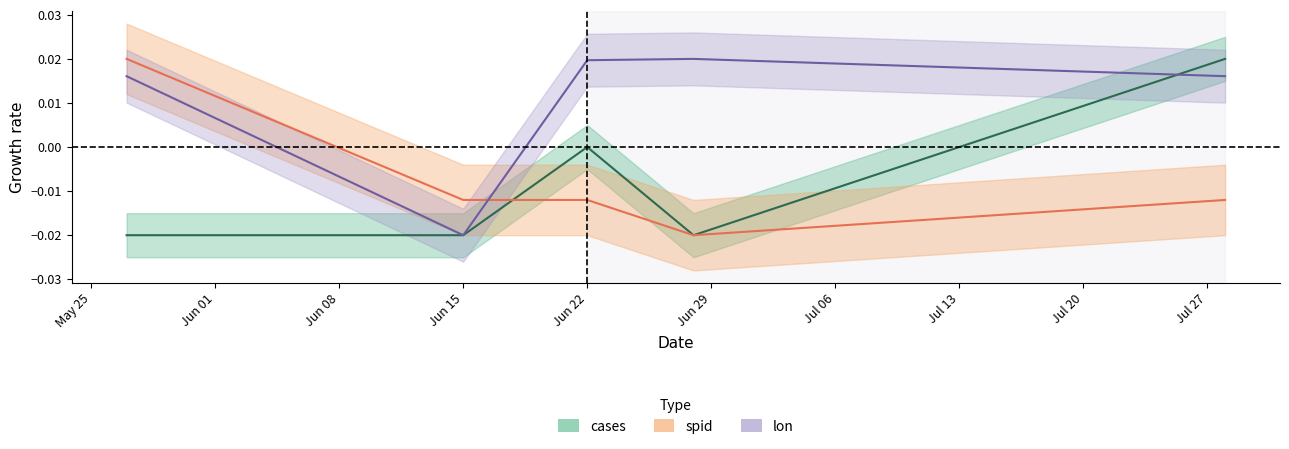

What is the label of the 1st point from the left?

27-05-2021